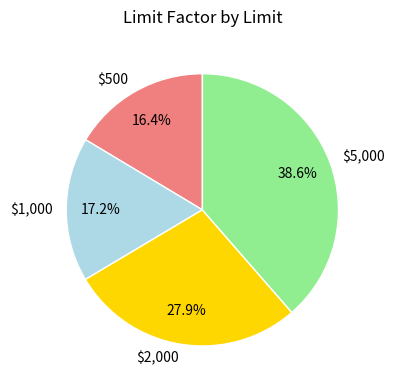

What is the largest slice in the pie chart?

$5,000